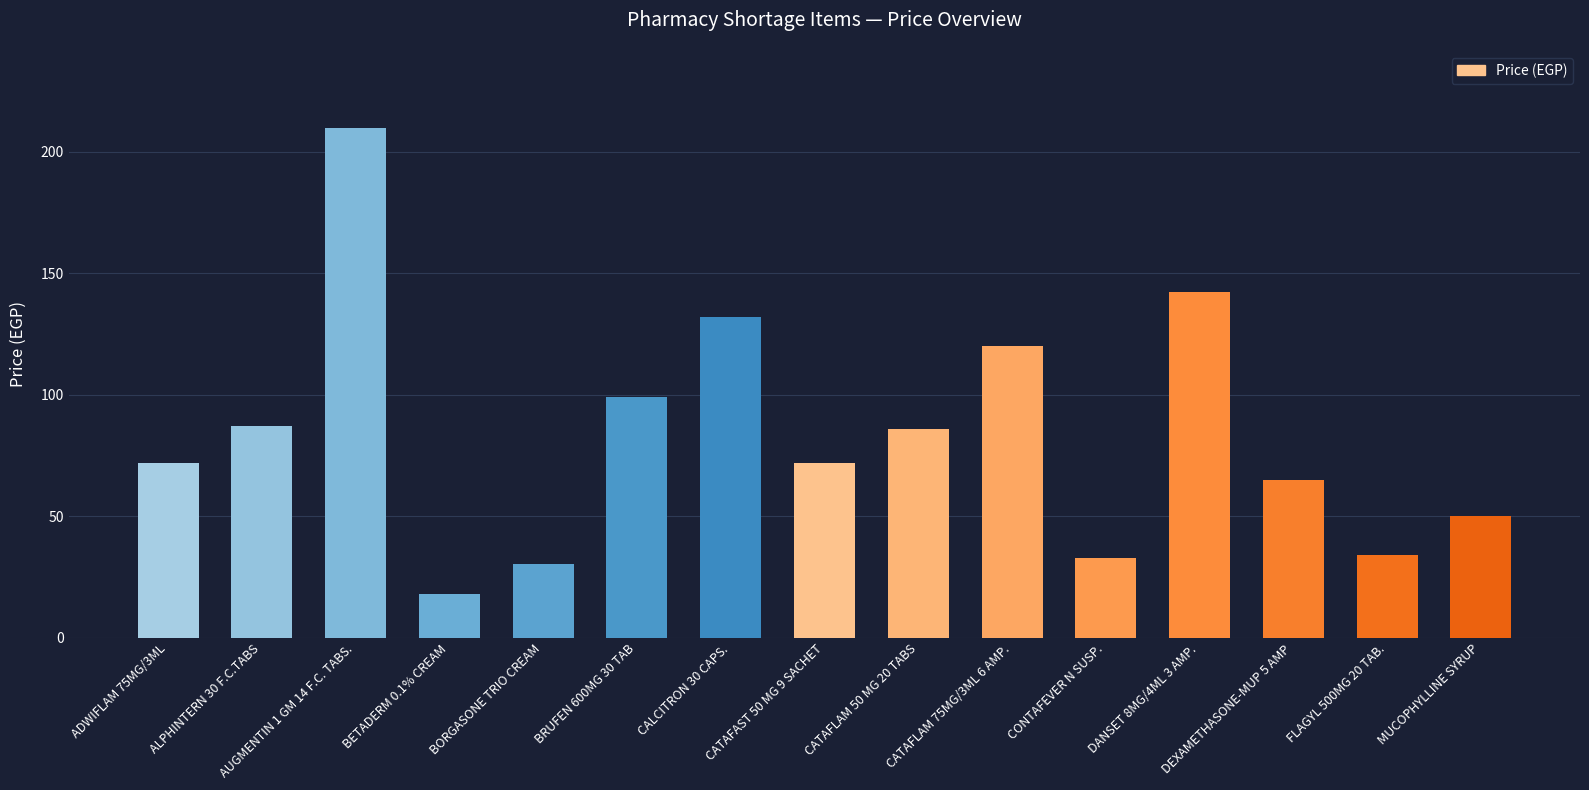

The value at ALPHINTERN 30 F.C.TABS is 140.6. True or false?

False